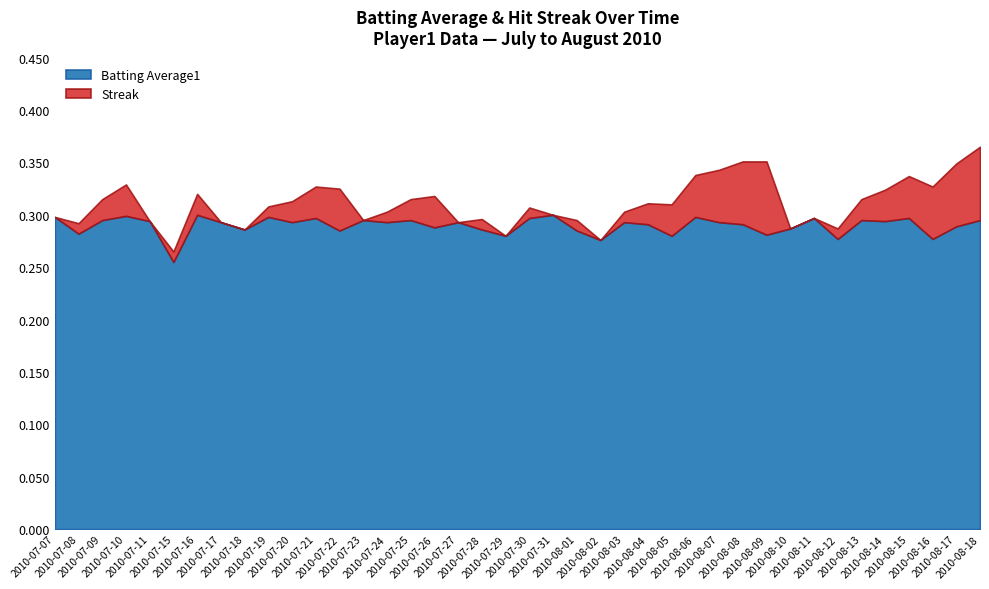

Reading left to right, what are all the values shown in this chart?

Batting Average1: 2010-07-07=0.3	2010-07-08=0.3	2010-07-09=0.3	2010-07-10=0.3	2010-07-11=0.3	2010-07-15=0.3	2010-07-16=0.3	2010-07-17=0.3	2010-07-18=0.3	2010-07-19=0.3	2010-07-20=0.3	2010-07-21=0.3	2010-07-22=0.3	2010-07-23=0.3	2010-07-24=0.3	2010-07-25=0.3	2010-07-26=0.3	2010-07-27=0.3	2010-07-28=0.3	2010-07-29=0.3	2010-07-30=0.3	2010-07-31=0.3	2010-08-01=0.3	2010-08-02=0.3	2010-08-03=0.3	2010-08-04=0.3	2010-08-05=0.3	2010-08-06=0.3	2010-08-07=0.3	2010-08-08=0.3	2010-08-09=0.3	2010-08-10=0.3	2010-08-11=0.3	2010-08-12=0.3	2010-08-13=0.3	2010-08-14=0.3	2010-08-15=0.3	2010-08-16=0.3	2010-08-17=0.3	2010-08-18=0.3
Streak: 2010-07-07=0.0	2010-07-08=1.0	2010-07-09=2.0	2010-07-10=3.0	2010-07-11=0.0	2010-07-15=1.0	2010-07-16=2.0	2010-07-17=0.0	2010-07-18=0.0	2010-07-19=1.0	2010-07-20=2.0	2010-07-21=3.0	2010-07-22=4.0	2010-07-23=0.0	2010-07-24=1.0	2010-07-25=2.0	2010-07-26=3.0	2010-07-27=0.0	2010-07-28=1.0	2010-07-29=0.0	2010-07-30=1.0	2010-07-31=0.0	2010-08-01=1.0	2010-08-02=0.0	2010-08-03=1.0	2010-08-04=2.0	2010-08-05=3.0	2010-08-06=4.0	2010-08-07=5.0	2010-08-08=6.0	2010-08-09=7.0	2010-08-10=0.0	2010-08-11=0.0	2010-08-12=1.0	2010-08-13=2.0	2010-08-14=3.0	2010-08-15=4.0	2010-08-16=5.0	2010-08-17=6.0	2010-08-18=7.0